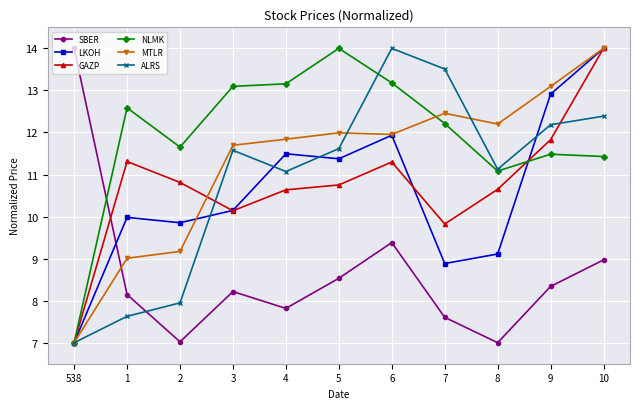

Between 1 and 6, which series saw the biggest shift?

ALRS